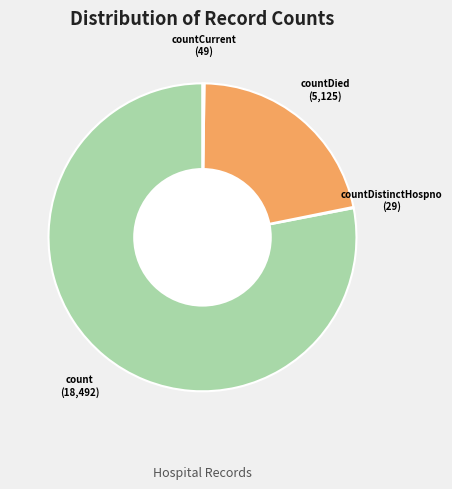

Is there any slice that represents more than half of the pie?

Yes